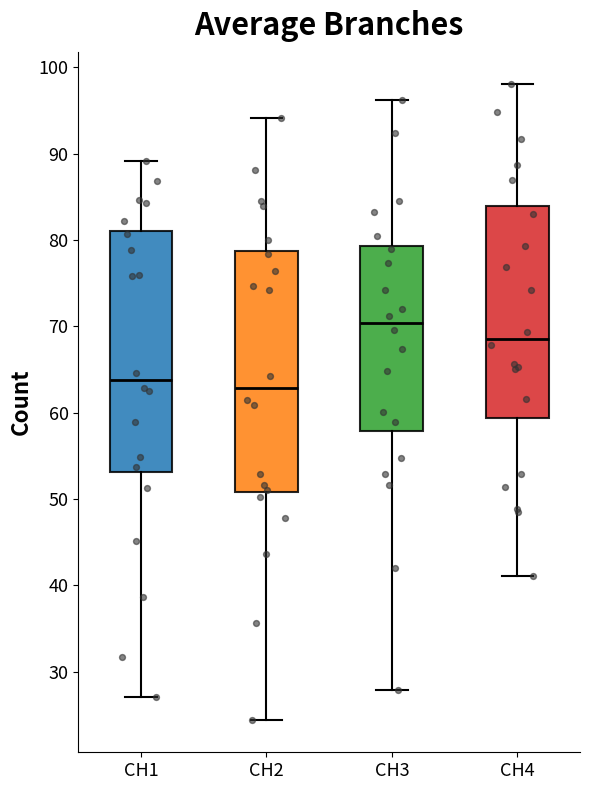

Reading left to right, read every box against the y-axis: the position of its median line, the range the box covers, and the ends of its whiskers. The values are not printed on the chart, so give them approximately, as read against the axis.

CH1: median 64, box 53 to 81, whiskers 27 to 89
CH2: median 63, box 51 to 79, whiskers 24 to 94
CH3: median 70, box 58 to 79, whiskers 28 to 96
CH4: median 69, box 59 to 84, whiskers 41 to 98